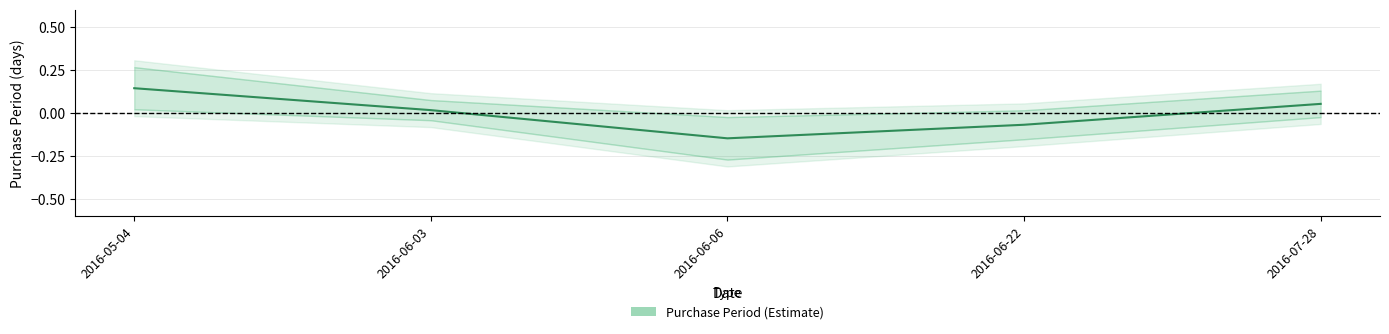

What is the sum of the values at 2016-06-22 and 2016-05-04?

0.1